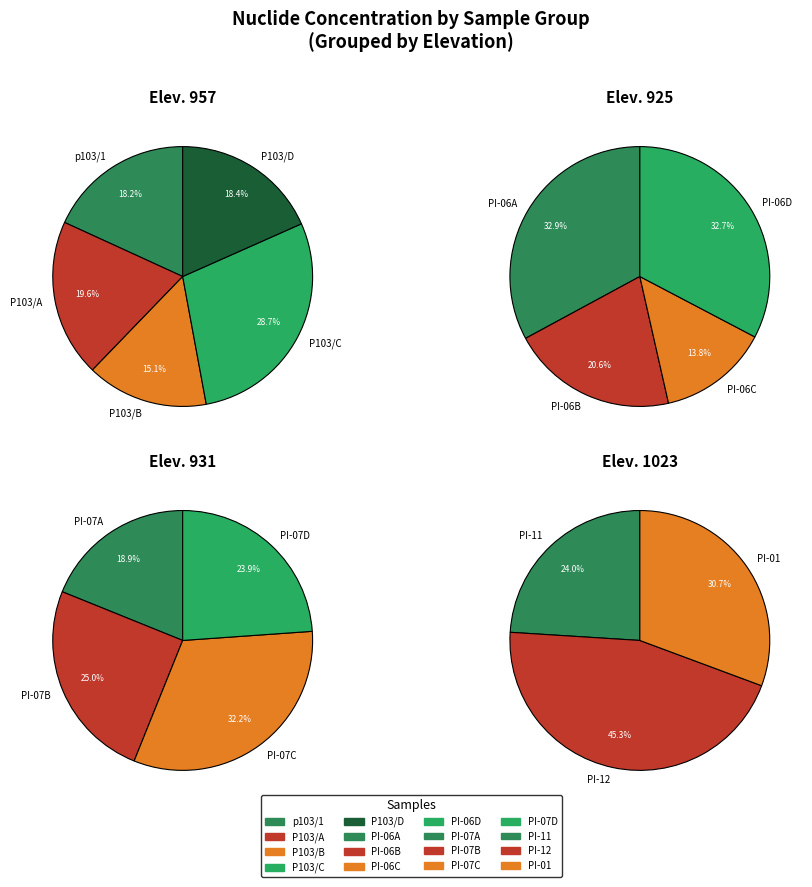

Count the number of slices in the pie.

16